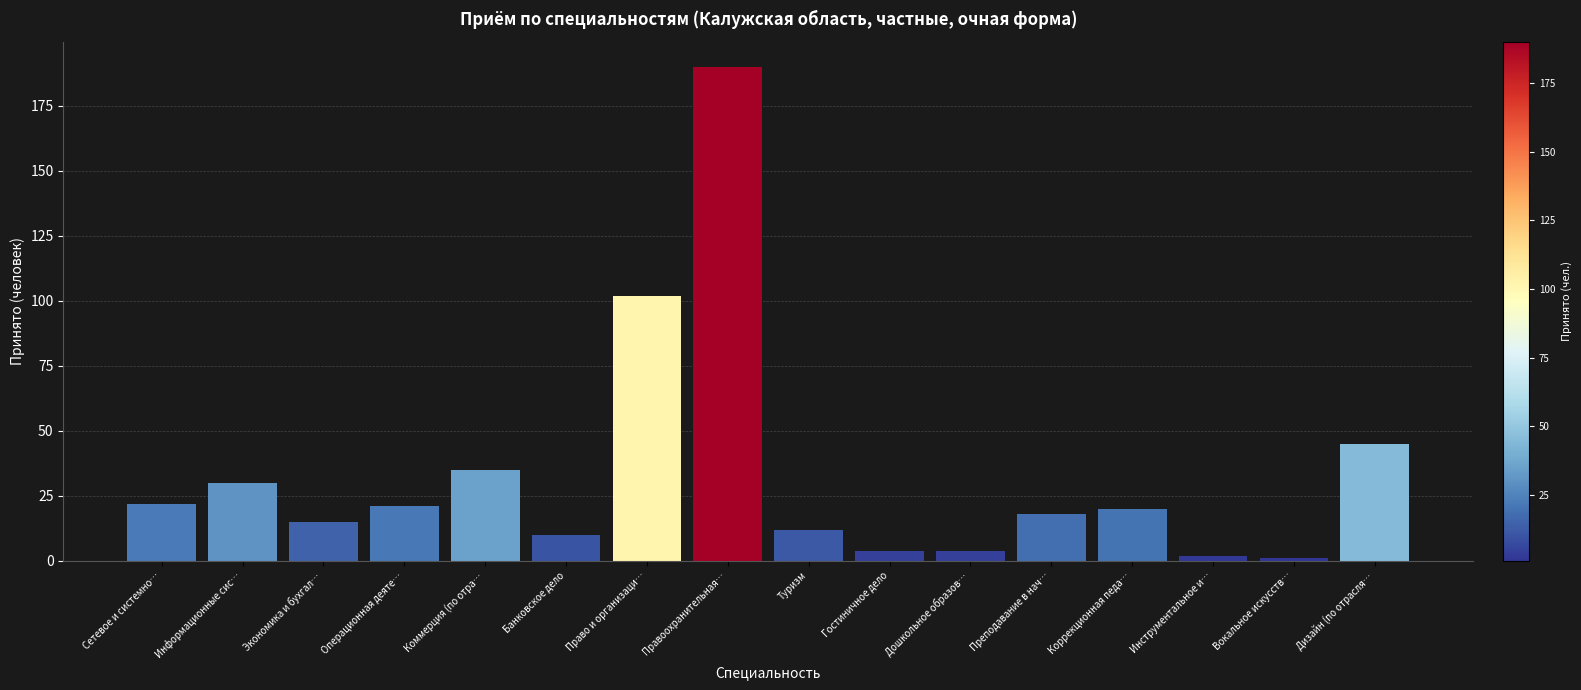

What is the change in value from Правоохранительная… to Дошкольное образов…?

-186